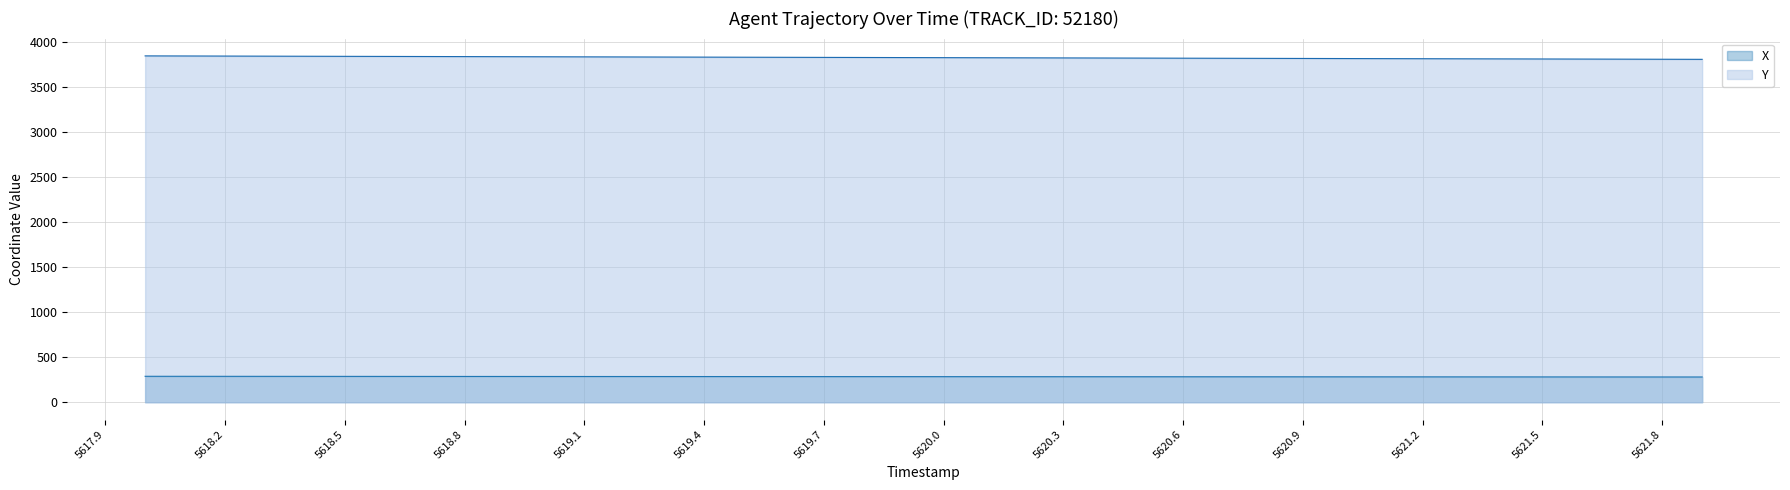

True or false: Y and X cross at least once.

False